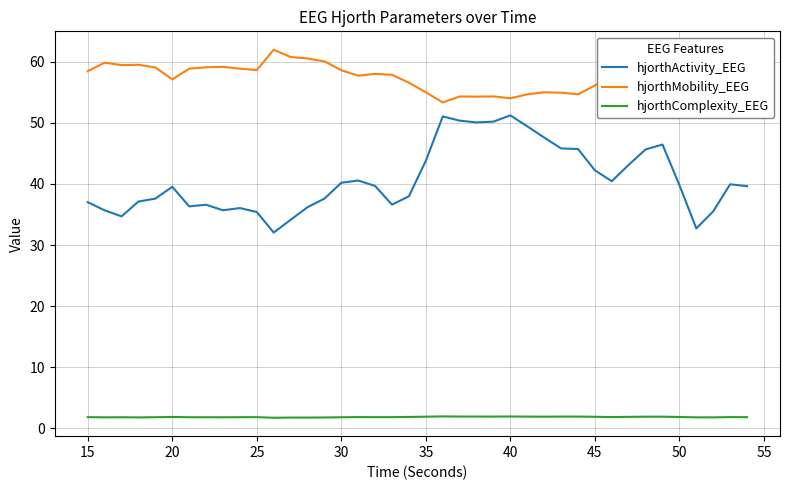

Rank the series by their maximum value, from lowest to highest.

hjorthComplexity_EEG, hjorthActivity_EEG, hjorthMobility_EEG